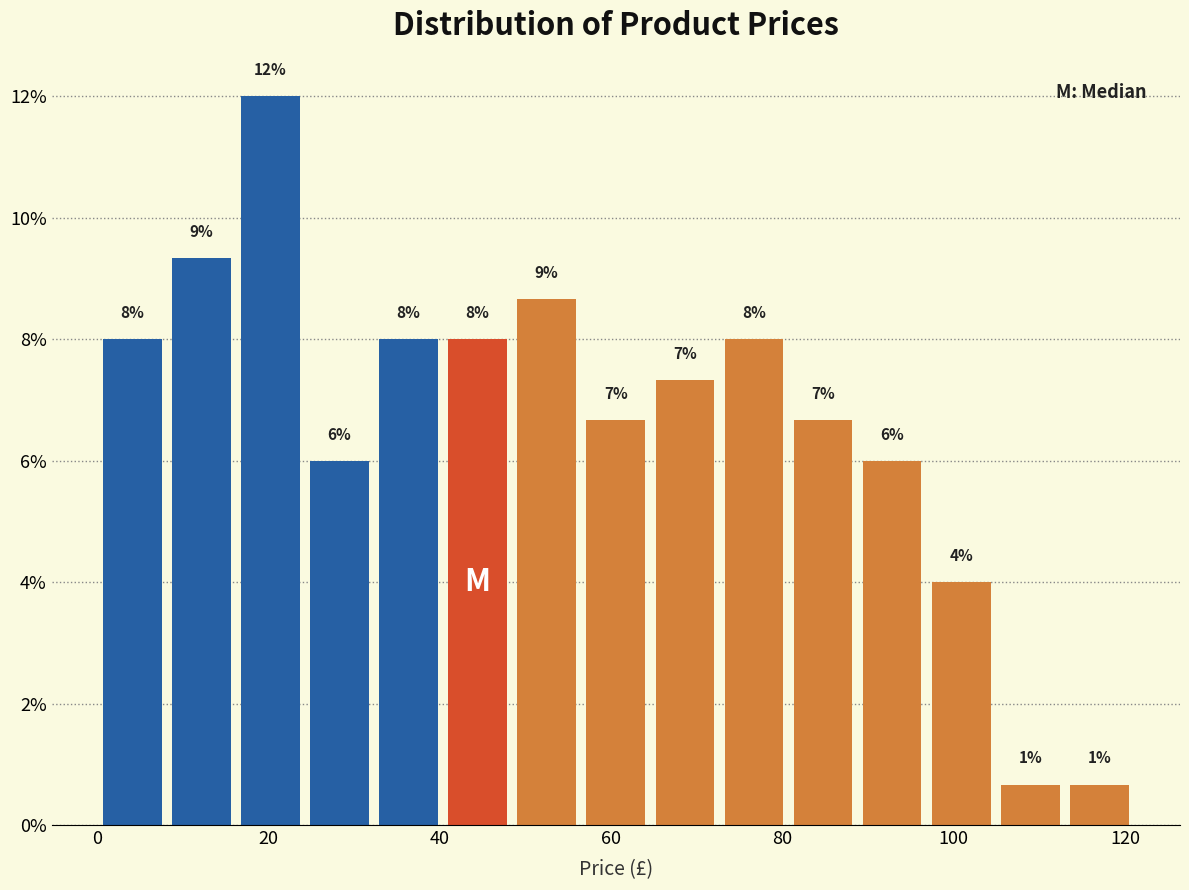

Over which range of the x-axis is the bar tallest?

16 to 24